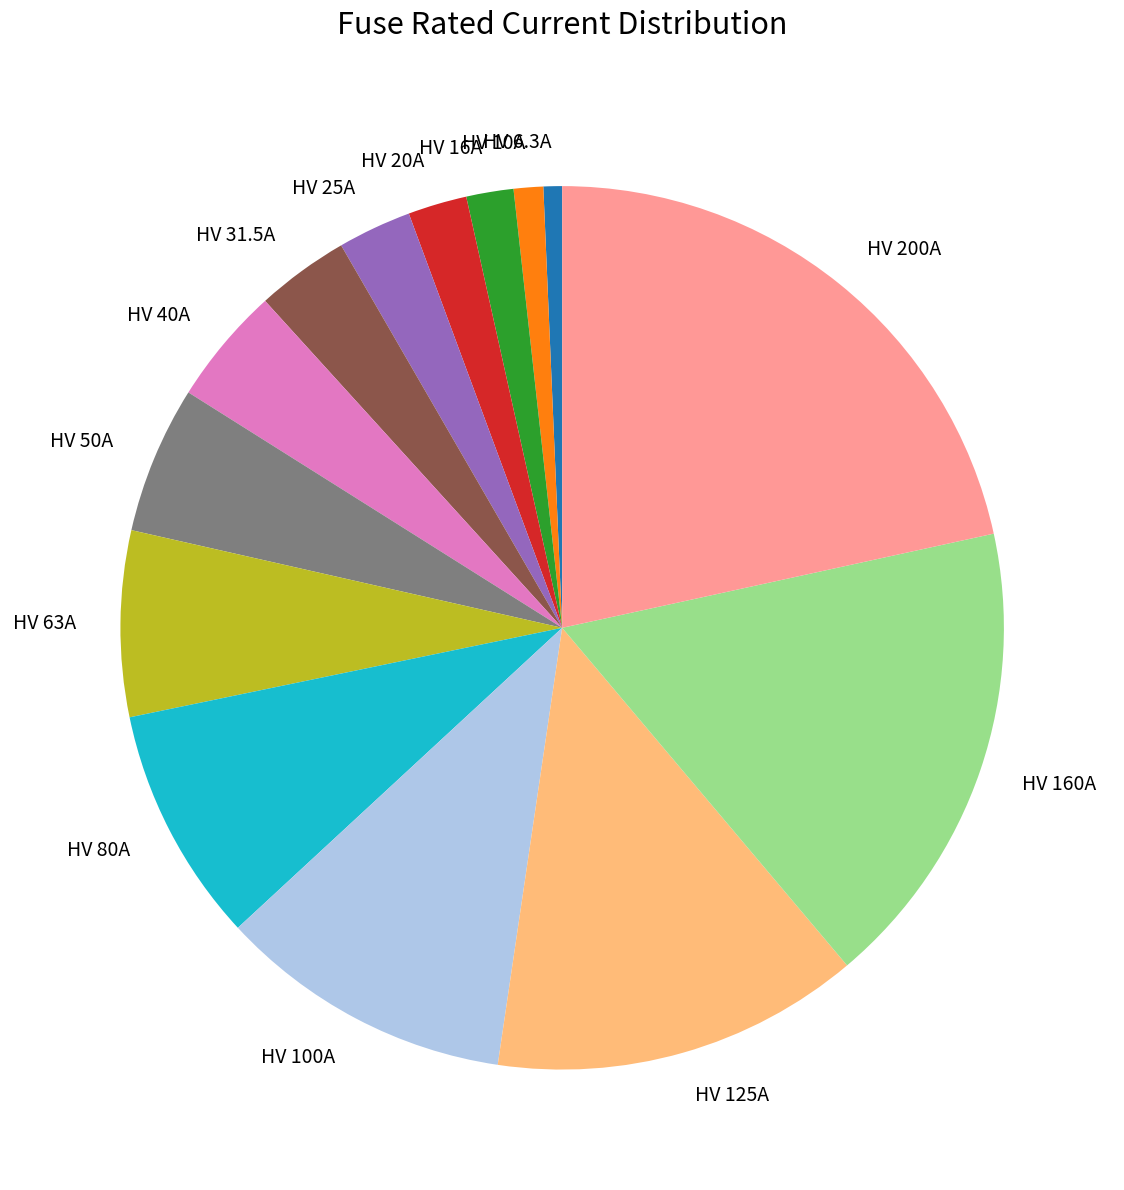

Do HV 50A and HV 125A together represent more than half of the pie?

No